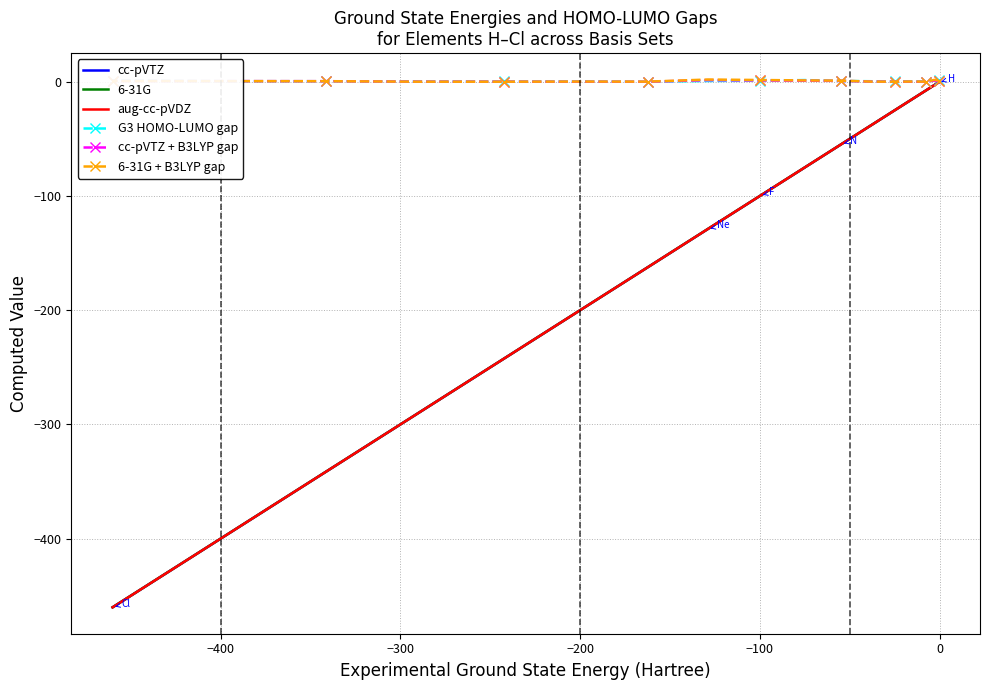

How many data points in cc-pVTZ are less than -99?

9